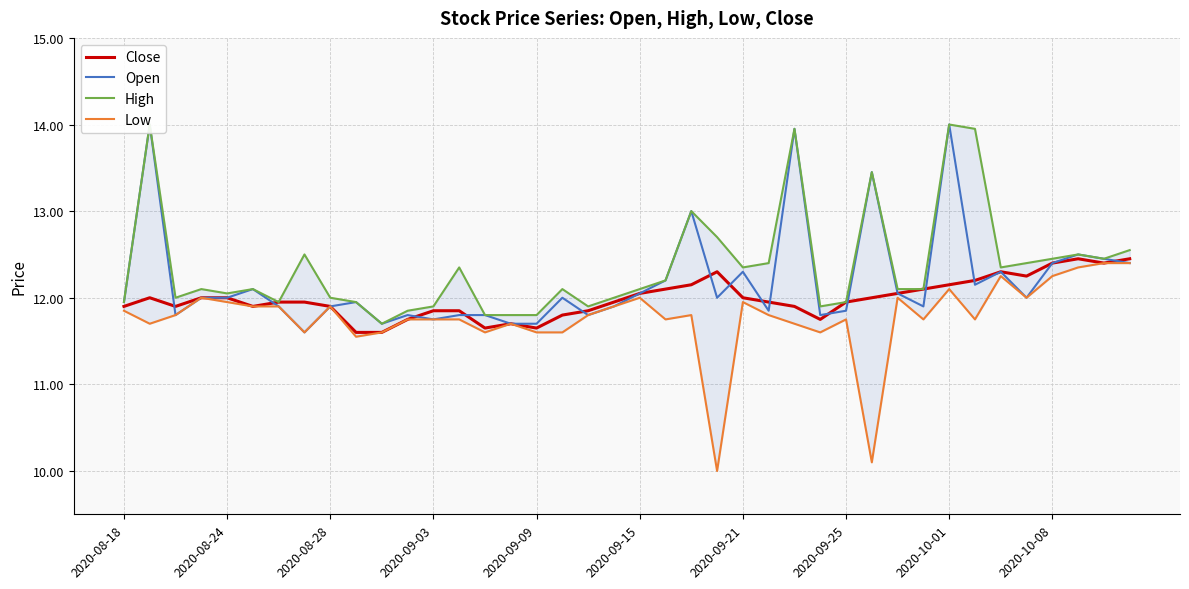

True or false: Close has a value of 11.9 at 2020-08-18.

True